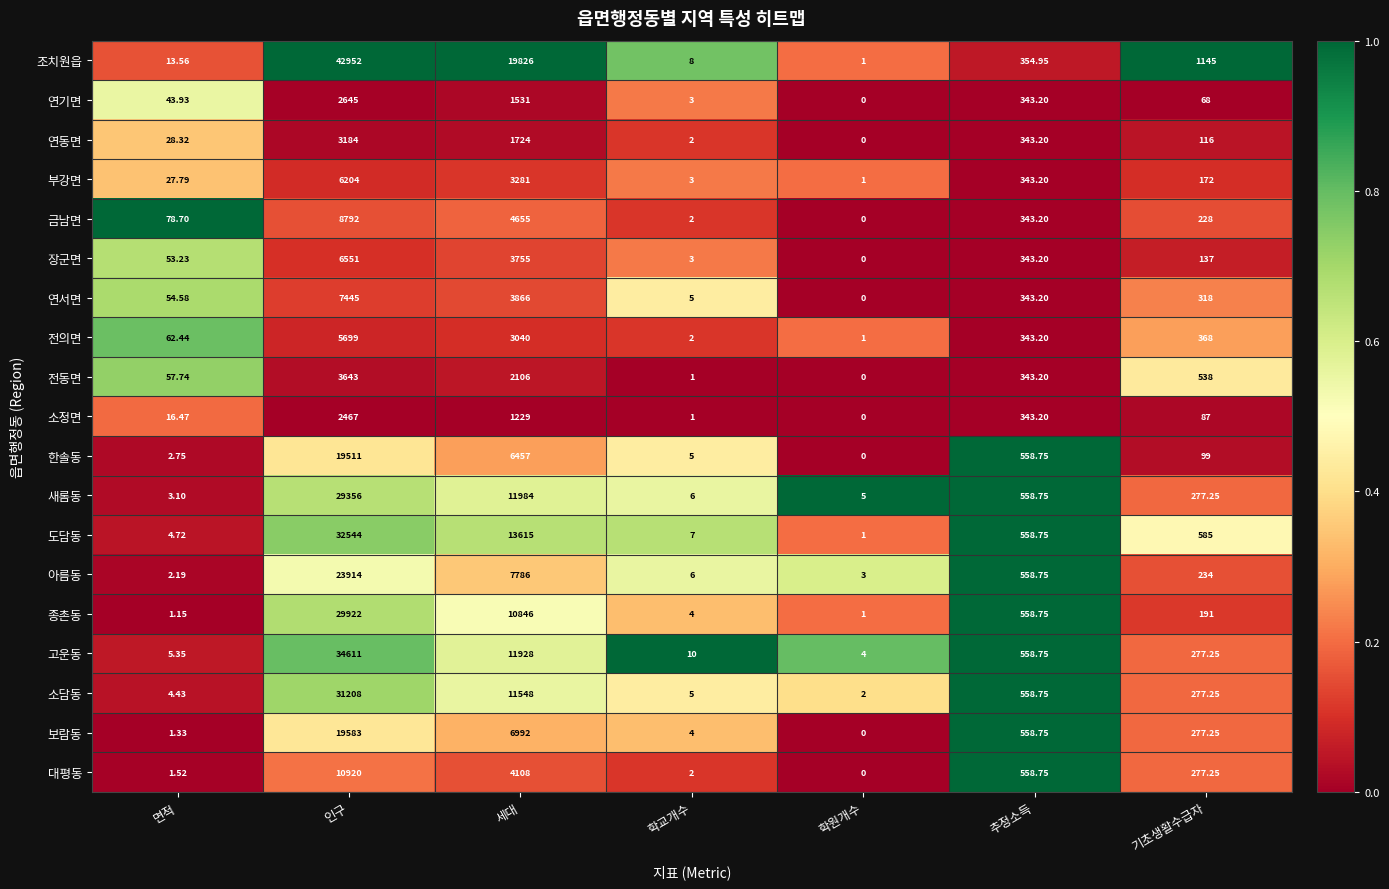

List the series in order of their peak value, highest first.

조치원읍, 고운동, 도담동, 소담동, 종촌동, 새롬동, 아름동, 보람동, 한솔동, 대평동, 금남면, 연서면, 장군면, 부강면, 전의면, 전동면, 연동면, 연기면, 소정면